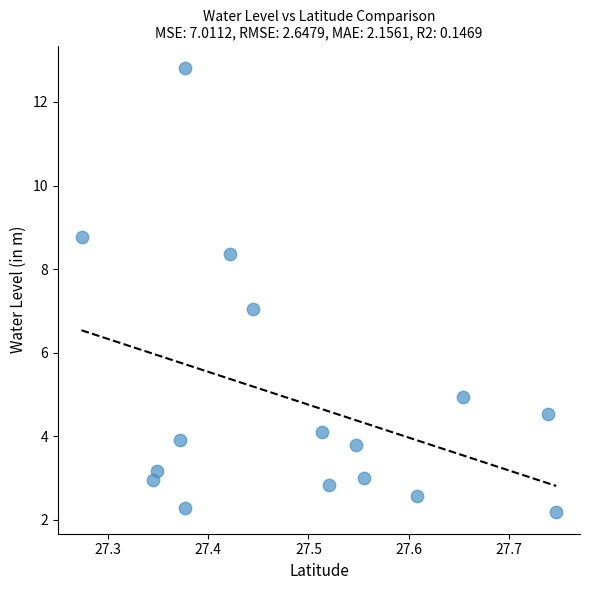

What is the range of Y values (max minus min)?

10.6